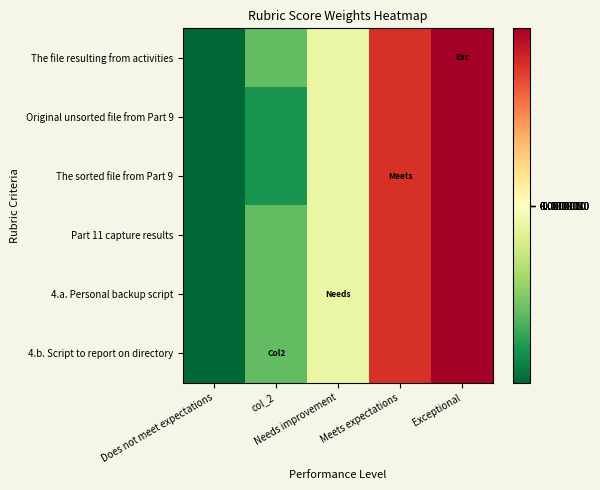

At how many categories does at least one series exceed 0?

2